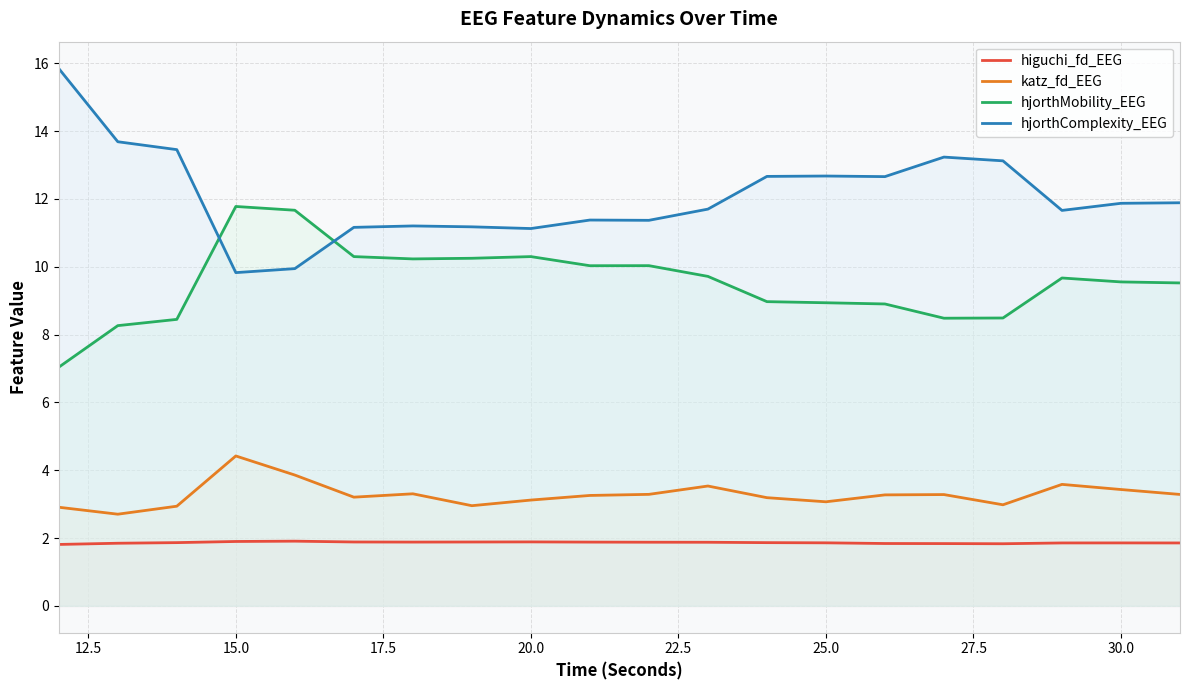

What is the difference between the maximum and minimum values in the katz_fd_EEG series?

1.7